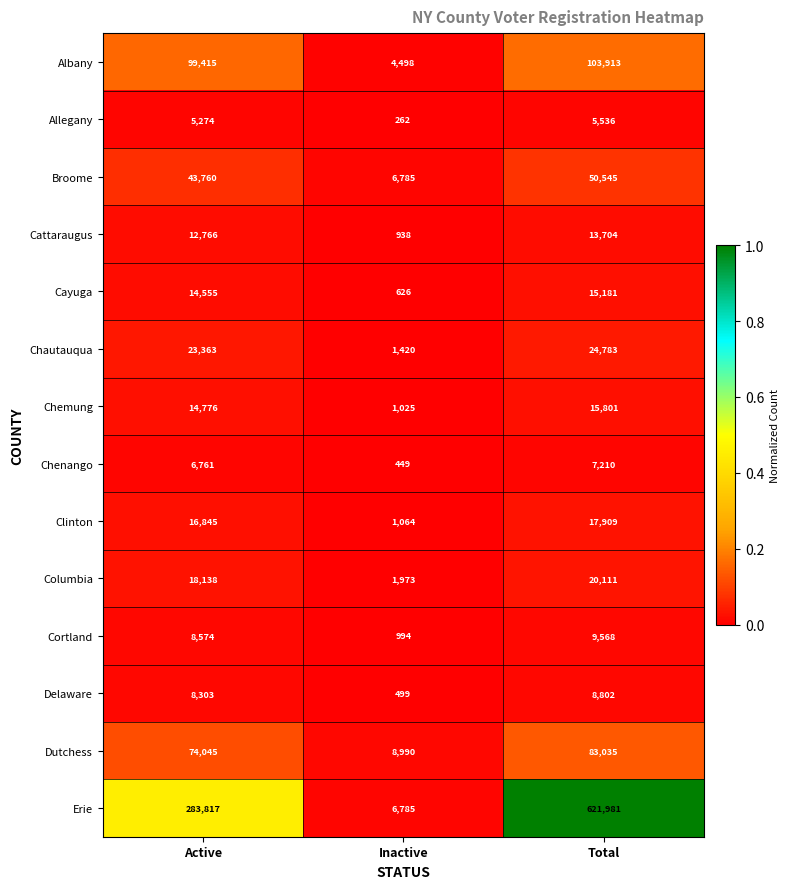

Between Active and Inactive, which series saw the biggest shift?

Erie